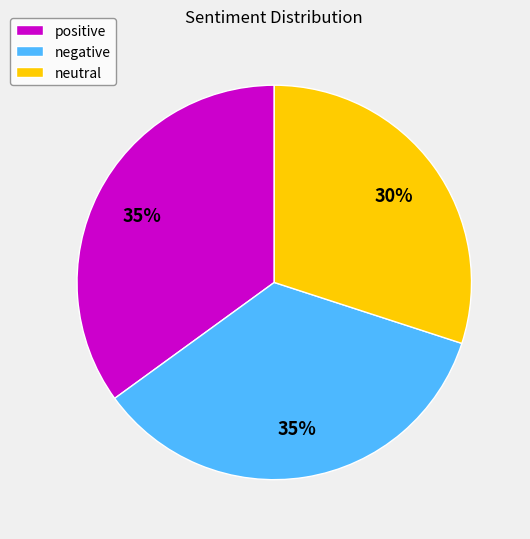

To the nearest percent, what is the average slice percentage?

33%